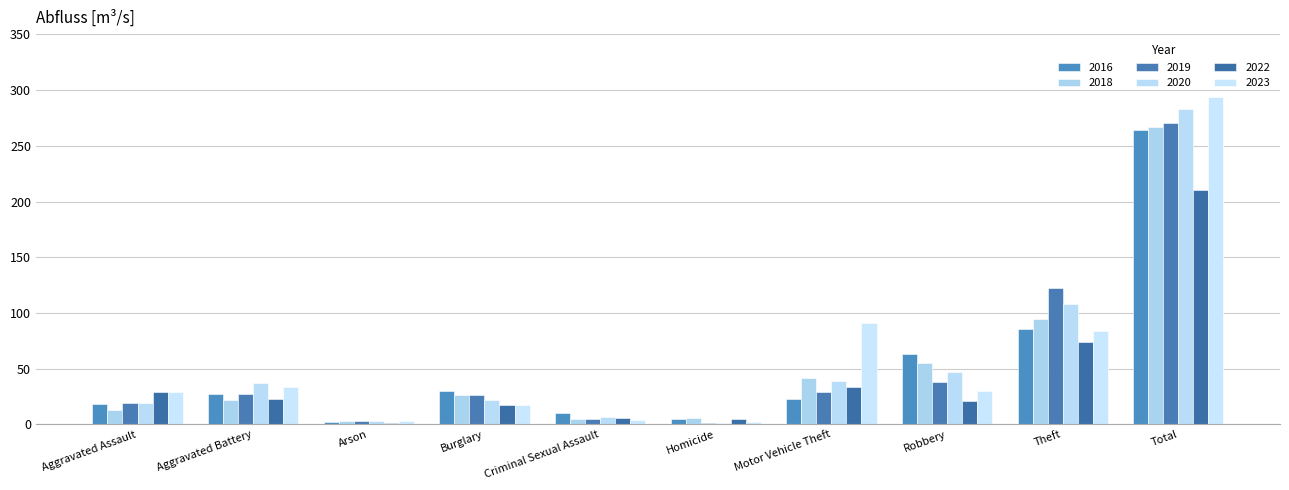

Count the number of categories in the chart.

10